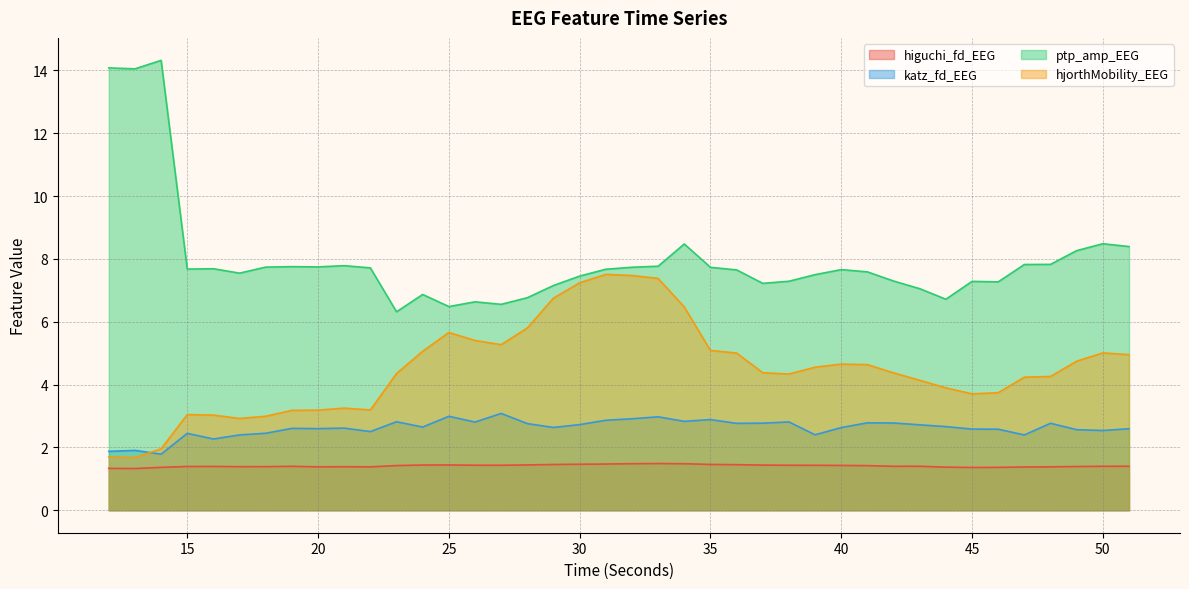

What is the spread (max minus min) of values at 21?

6.4